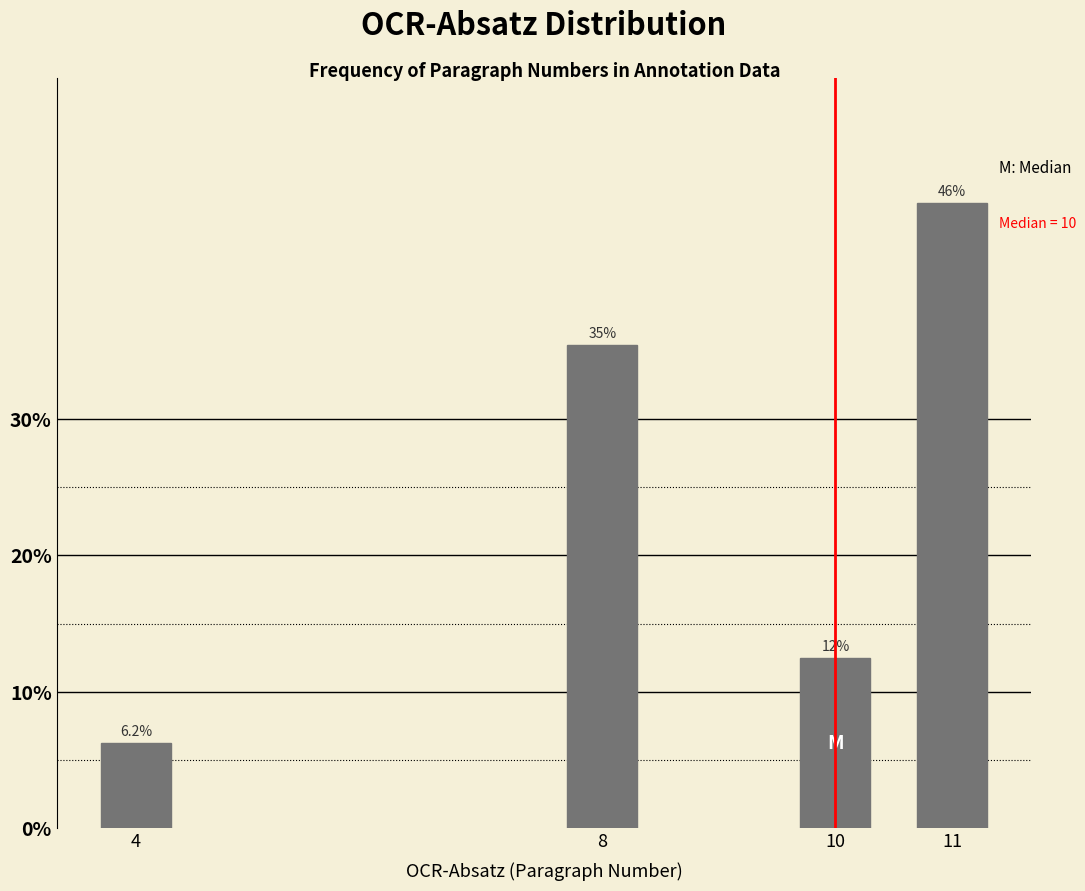

Which has a higher value, 10 or 4?

10